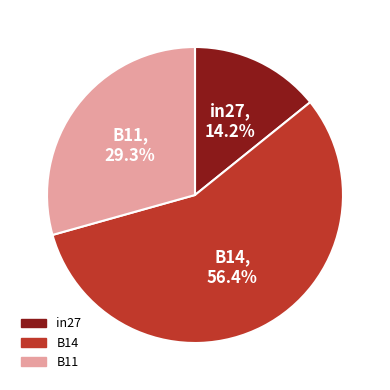

What is the total percentage of in27 and B14?

70.7%